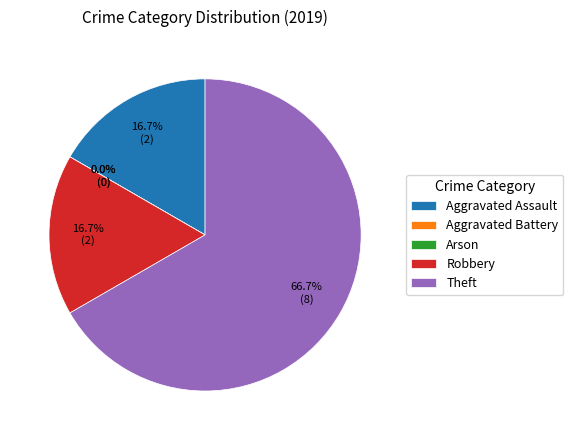

The Aggravated Assault slice represents 17% of the pie. True or false?

True